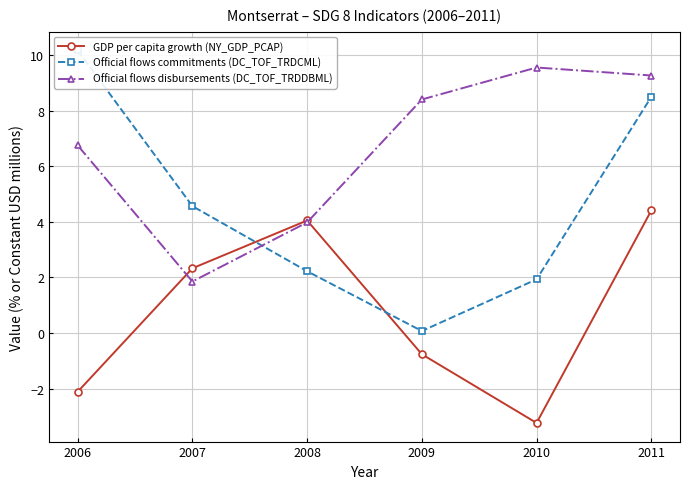

Reading left to right, what are all the values shown in this chart?

GDP per capita growth (NY_GDP_PCAP): 2006=-2.1	2007=2.3	2008=4.0	2009=-0.8	2010=-3.2	2011=4.4
Official flows commitments (DC_TOF_TRDCML): 2006=10.2	2007=4.6	2008=2.2	2009=0.1	2010=1.9	2011=8.5
Official flows disbursements (DC_TOF_TRDDBML): 2006=6.7	2007=1.9	2008=4.0	2009=8.4	2010=9.5	2011=9.3